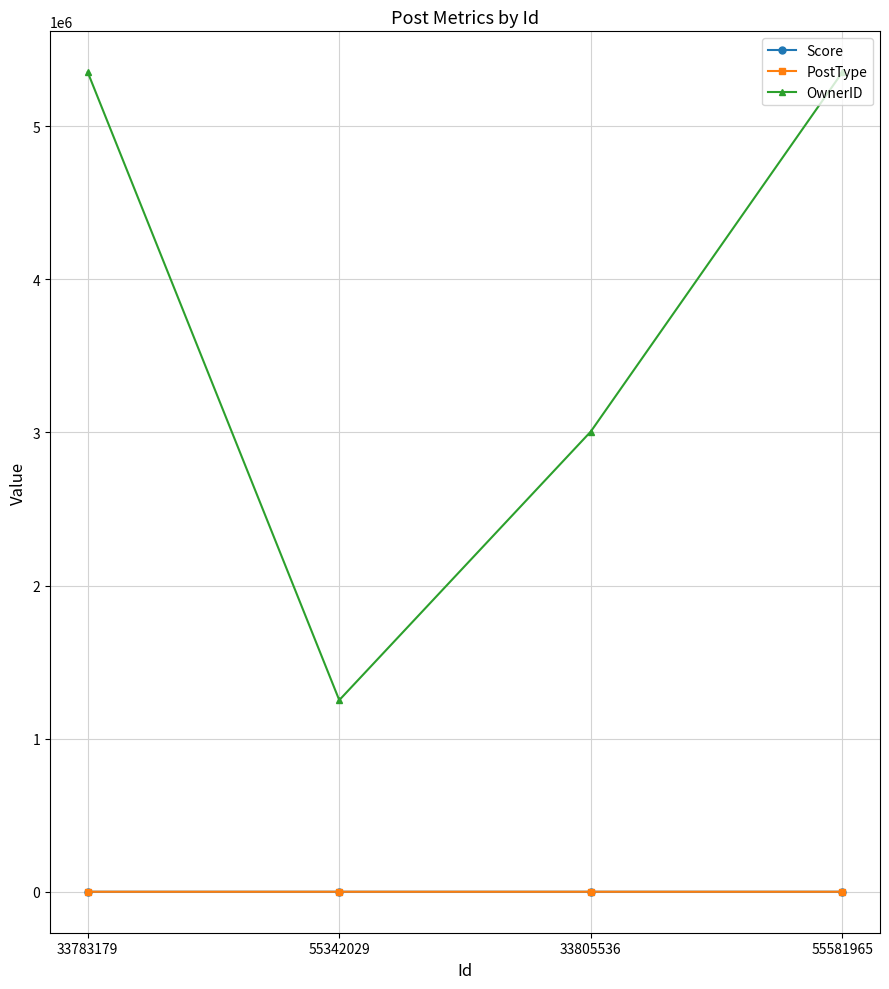

What are all the series names shown in the legend?

Score, PostType, OwnerID